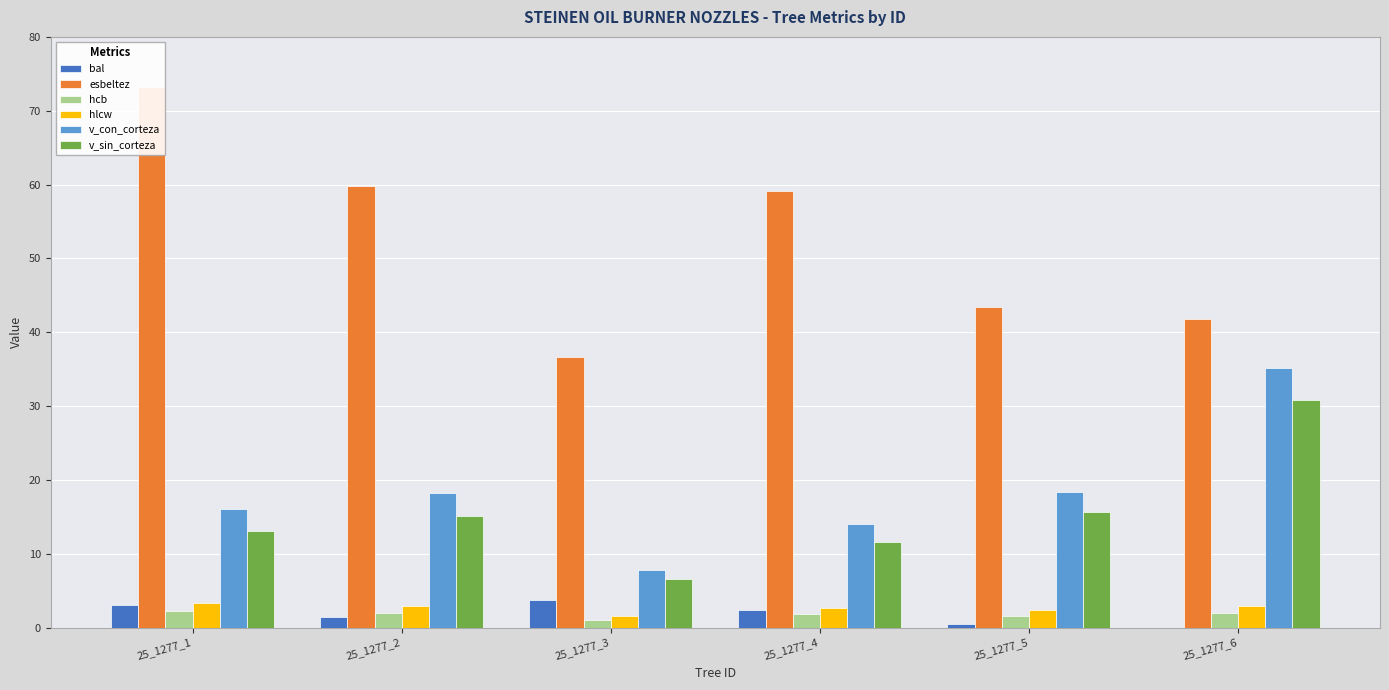

Reading left to right, transcribe all the data shown in this chart.

bal: 3.1	1.5	3.7	2.4	0.4	0.0
esbeltez: 73.2	59.8	36.6	59.2	43.5	41.8
hcb: 2.2	2.0	1.1	1.8	1.6	2.0
hlcw: 3.3	3.0	1.6	2.7	2.4	2.9
v_con_corteza: 16.1	18.2	7.8	14.1	18.4	35.2
v_sin_corteza: 13.1	15.1	6.5	11.6	15.6	30.8